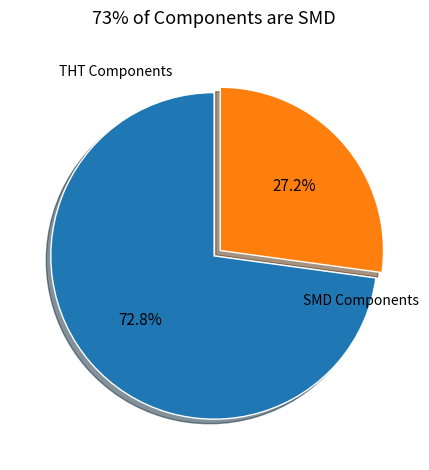

Is there a majority slice in this chart?

Yes